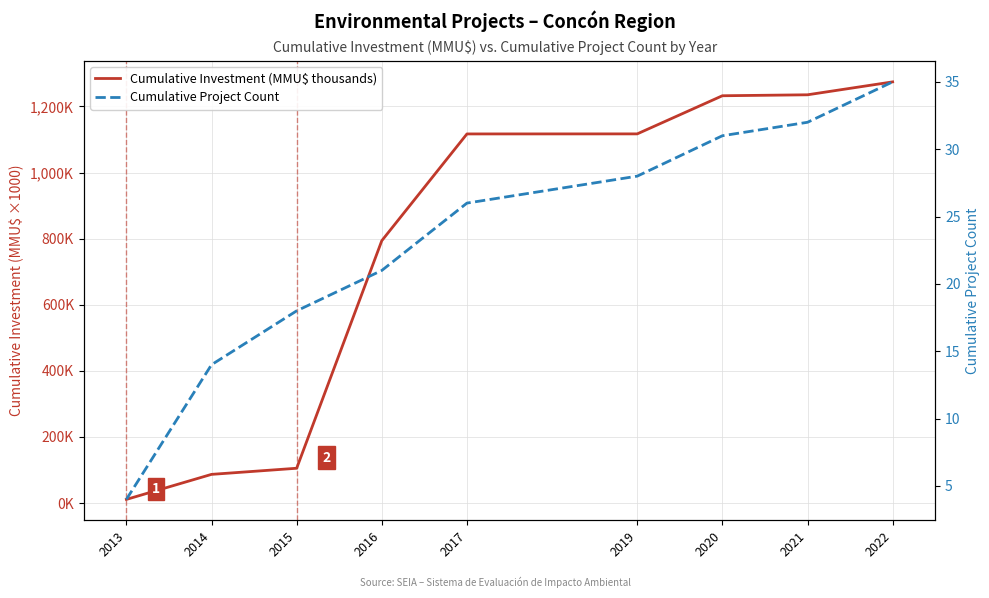

How many lines are shown in the chart?

2